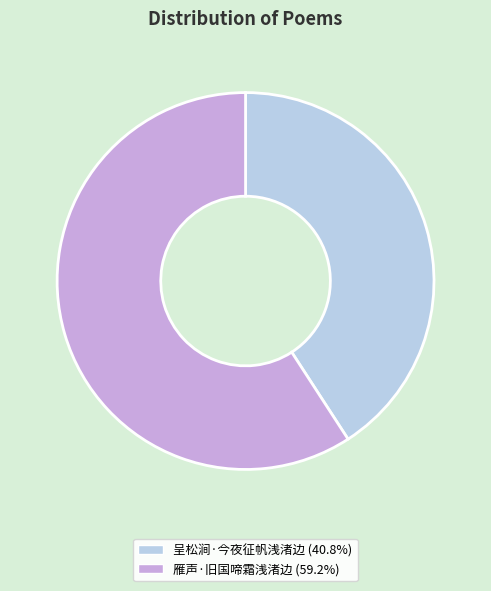

Do 雁声·旧国啼霜浅渚边 (59.2%) and 呈松涧·今夜征帆浅渚边 (40.8%) together represent more than half of the pie?

Yes